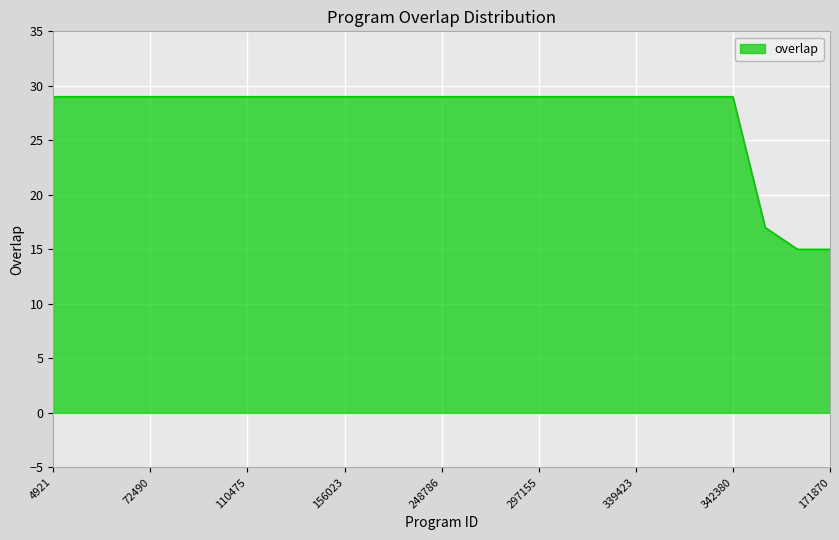

What is the maximum value shown in the chart?

29